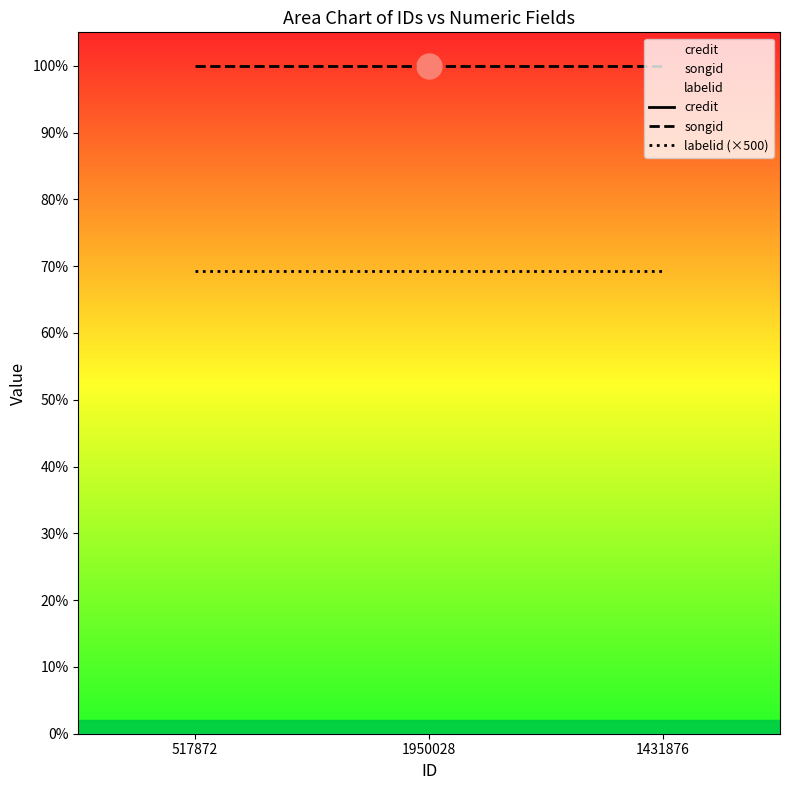

What is the value of the songid point at the 1st from the left?

2343420